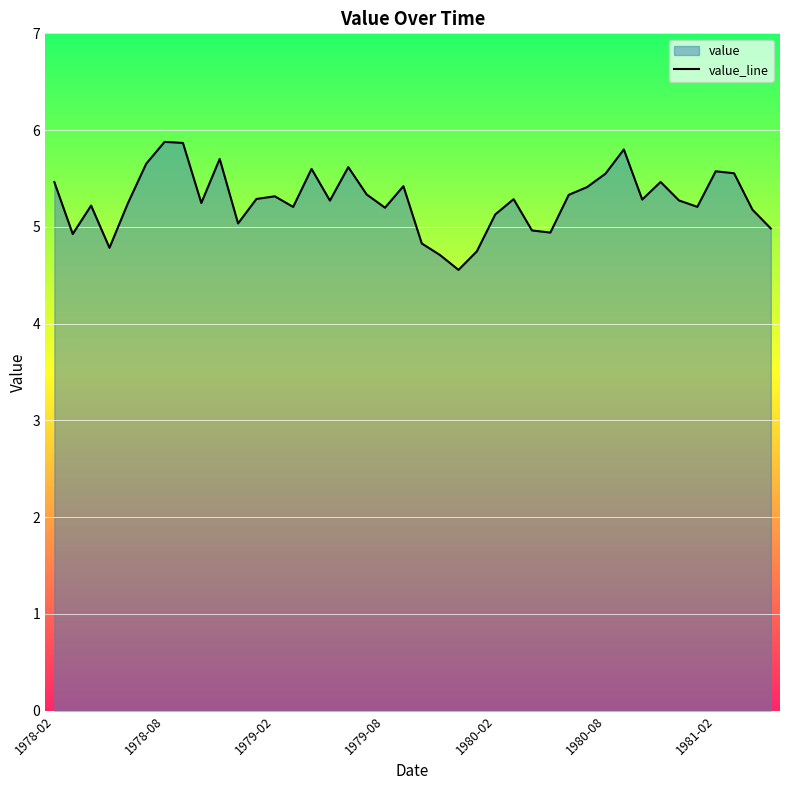

What is the change in value from 1978-08 to 1980-02?

-0.7